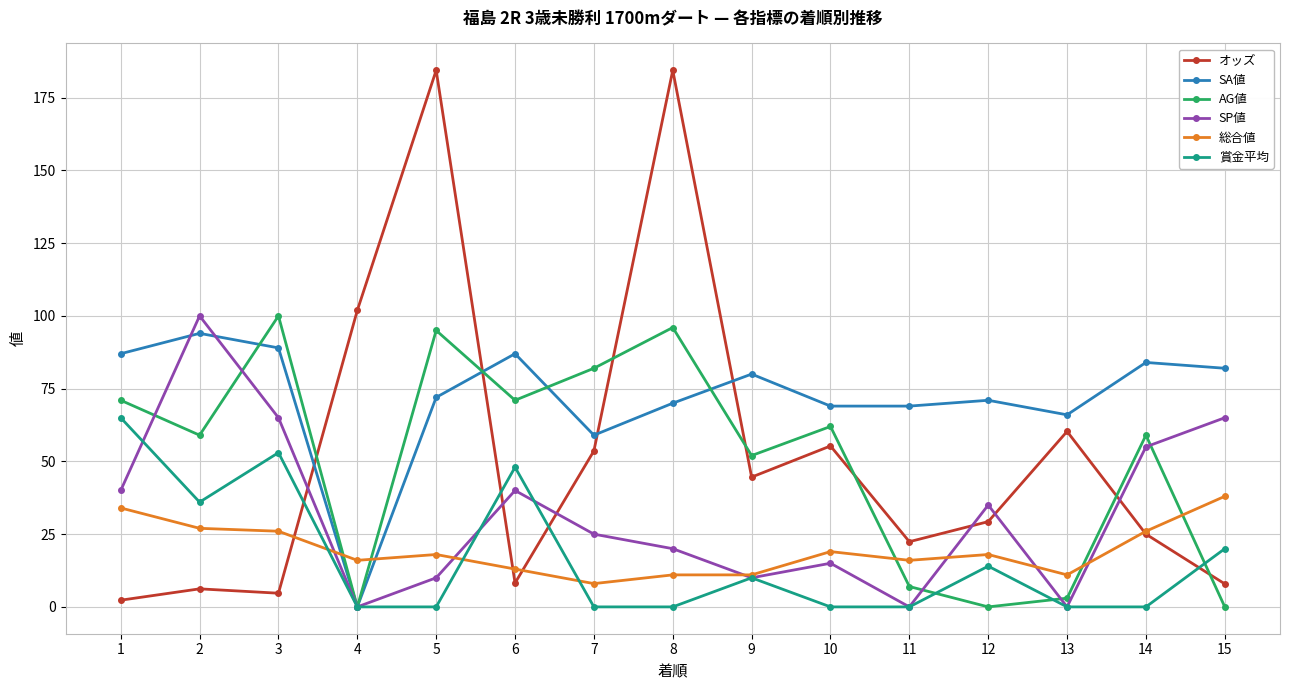

What is the value of the 総合値 point at the 2nd from the left?

27.0